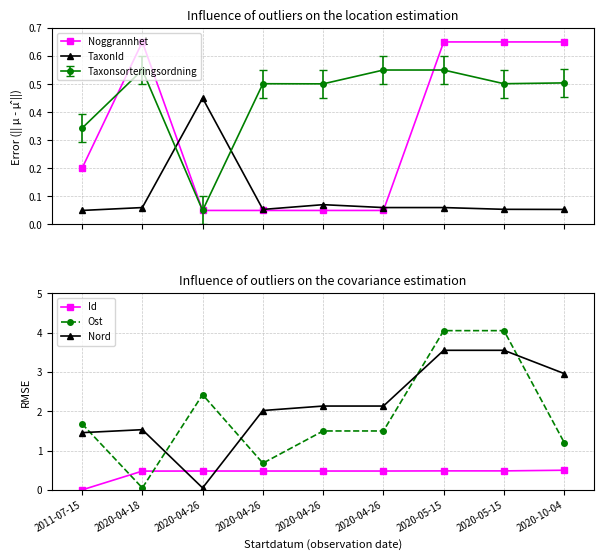

Is the value of Ost at 2020-04-26 greater than the value of TaxonId at 2020-04-18?

Yes